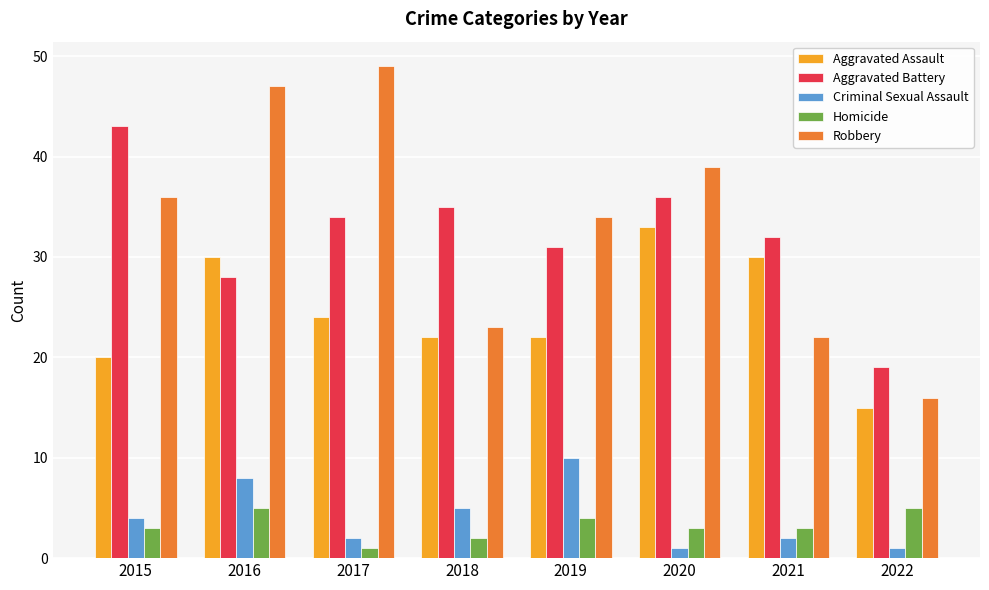

Read the Homicide value at 2015.

3